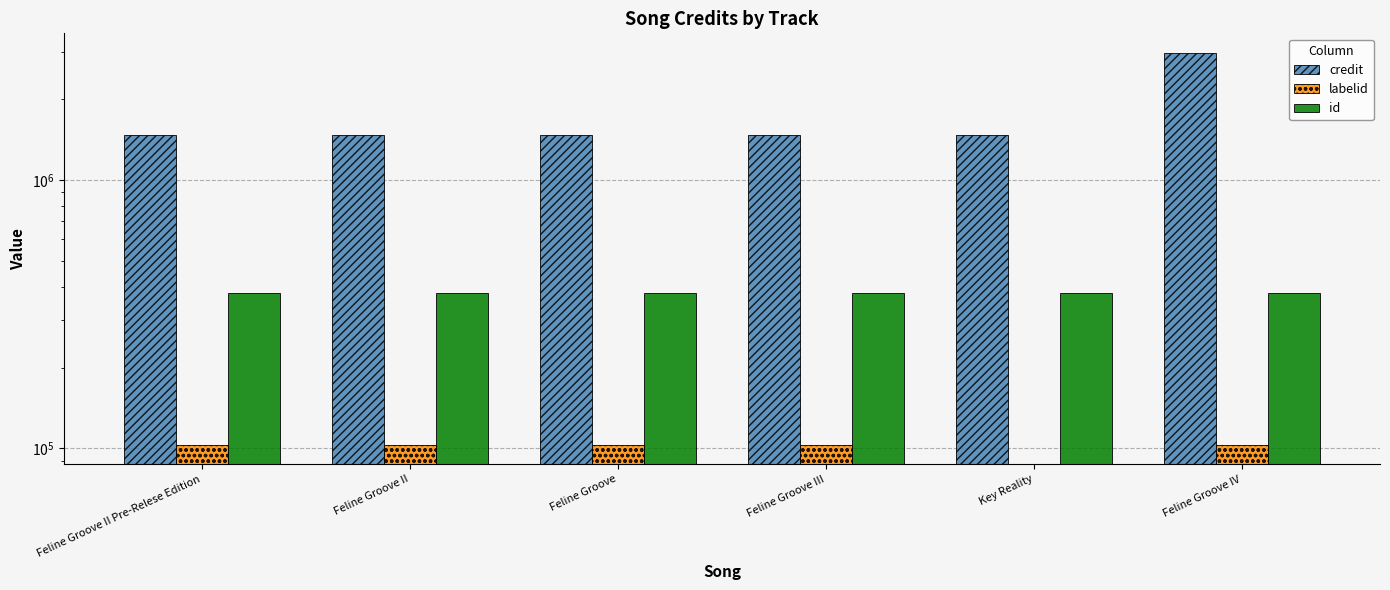

Is the value of id at Key Reality greater than the value of credit at Key Reality?

No